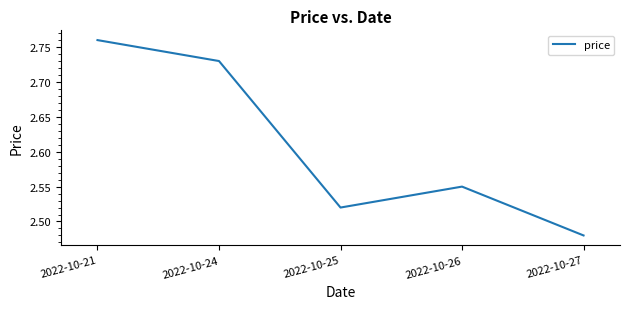

True or false: the data has more than 2 interior local peaks.

False